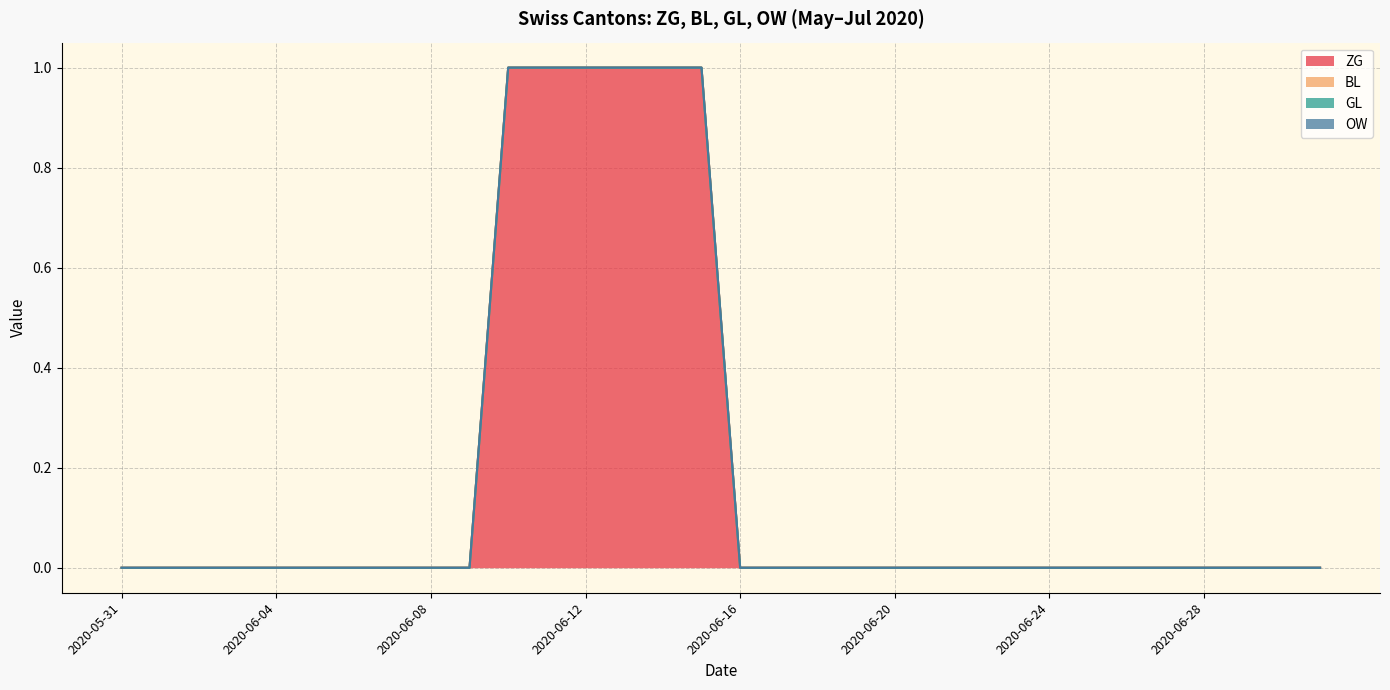

Which category has the highest value across all series?

2020-06-10